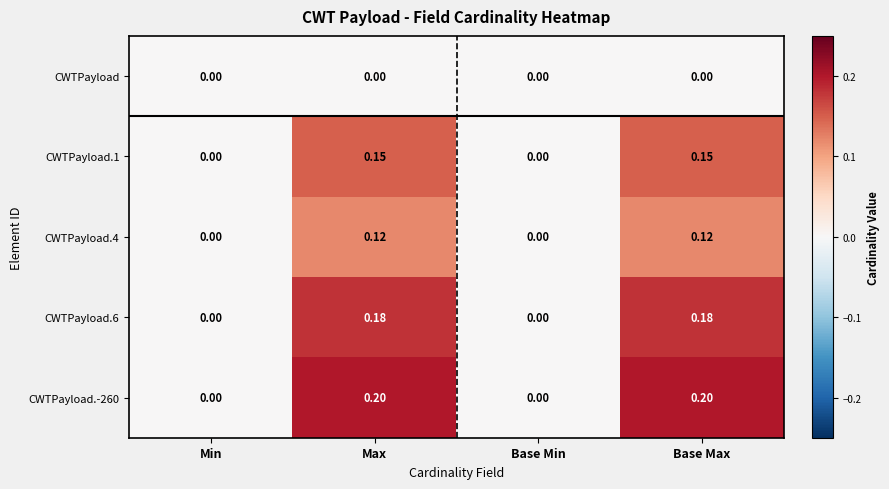

Is the value of CWTPayload.4 at Max greater than the value of CWTPayload.1 at Min?

Yes